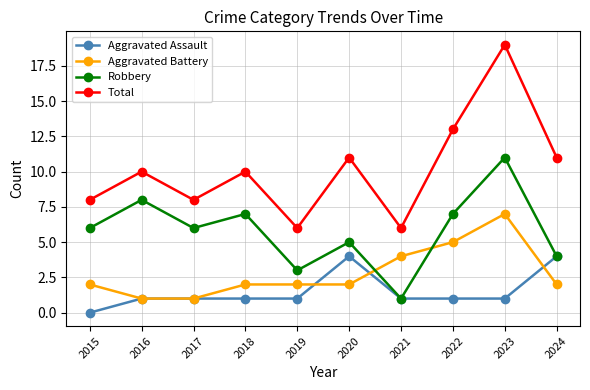

How many distinct data groups are displayed?

4